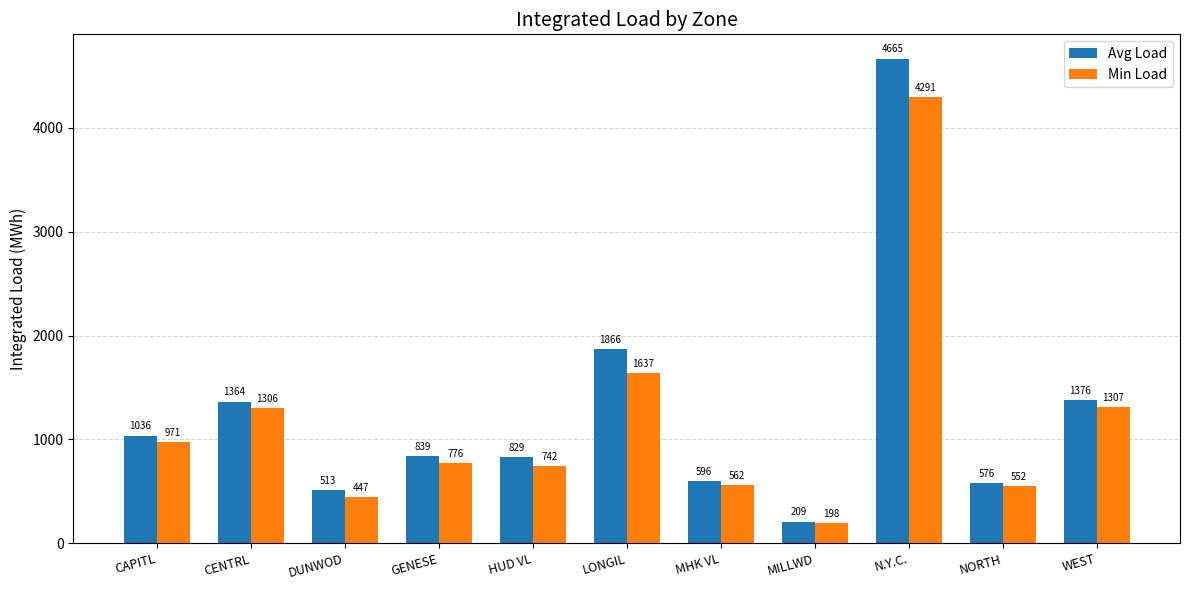

What is the sum of all Avg Load values?

13869.3